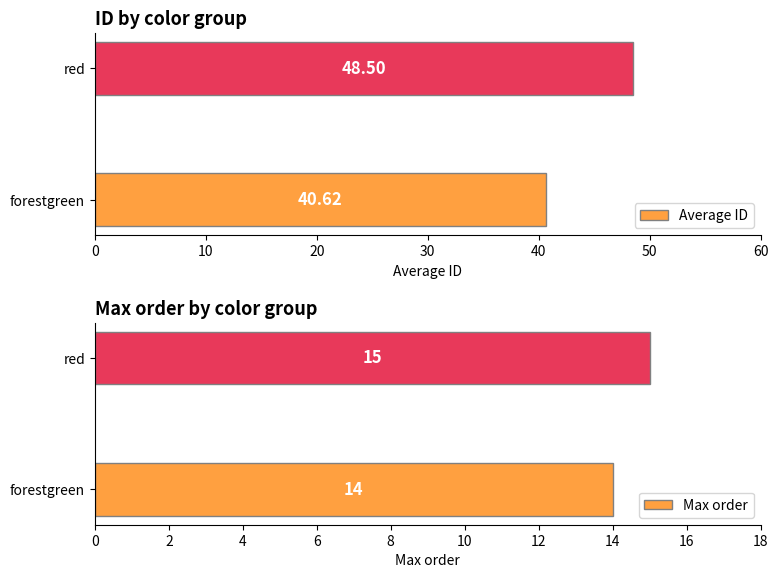

Which series has the largest range (max minus min)?

Average ID